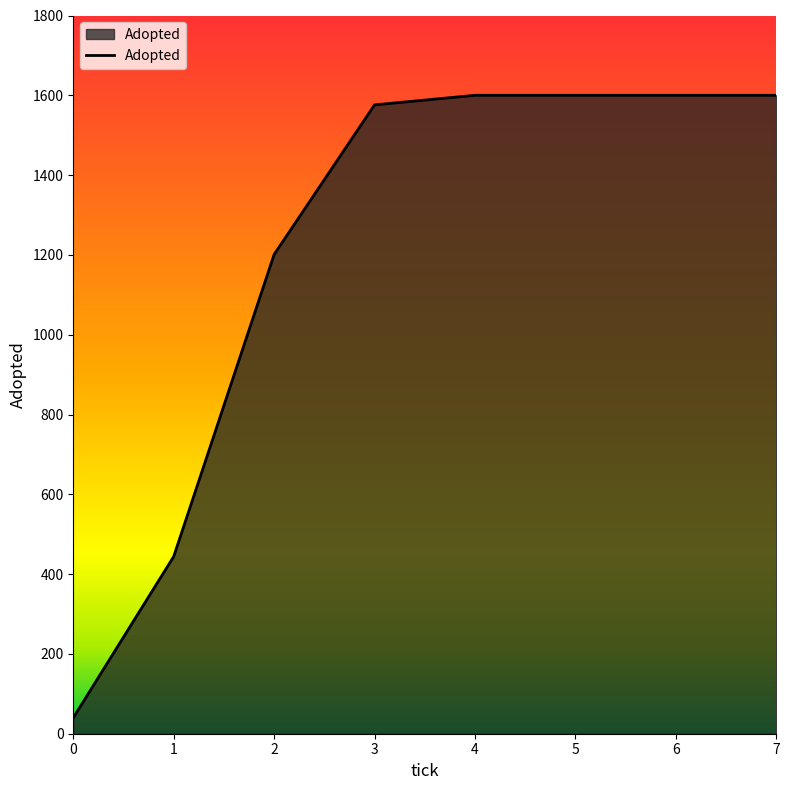

What is the approximate value at 1, to the nearest 100?

400